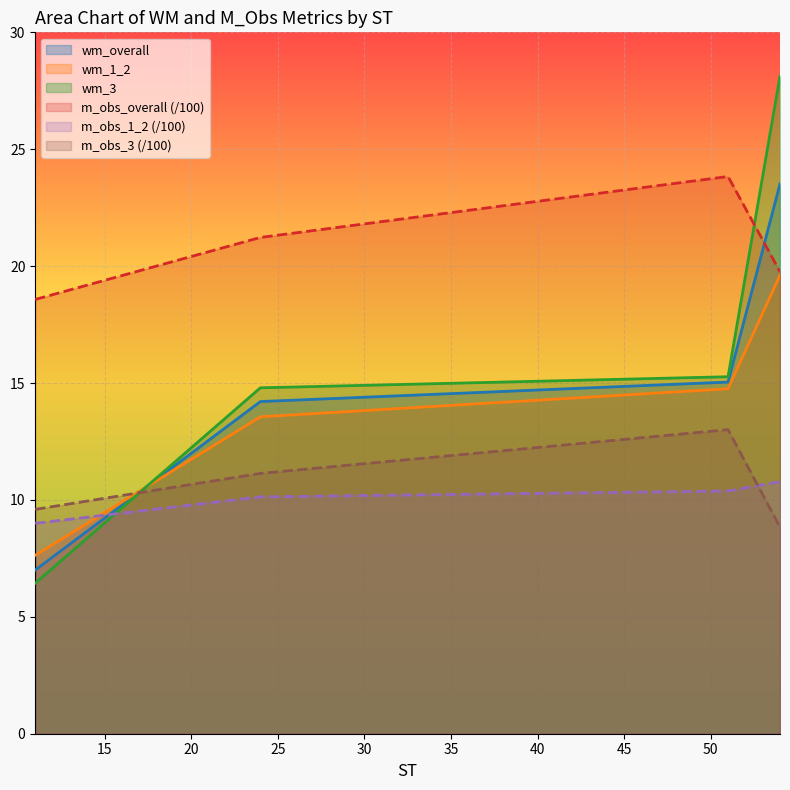

Is the value of wm_overall at 54 greater than the value of m_obs_1_2 at 51?

Yes